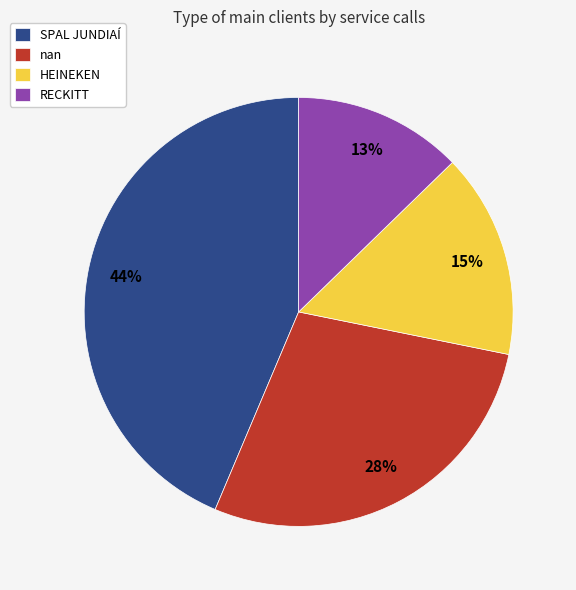

Is it true that nan is 28% of the pie?

True